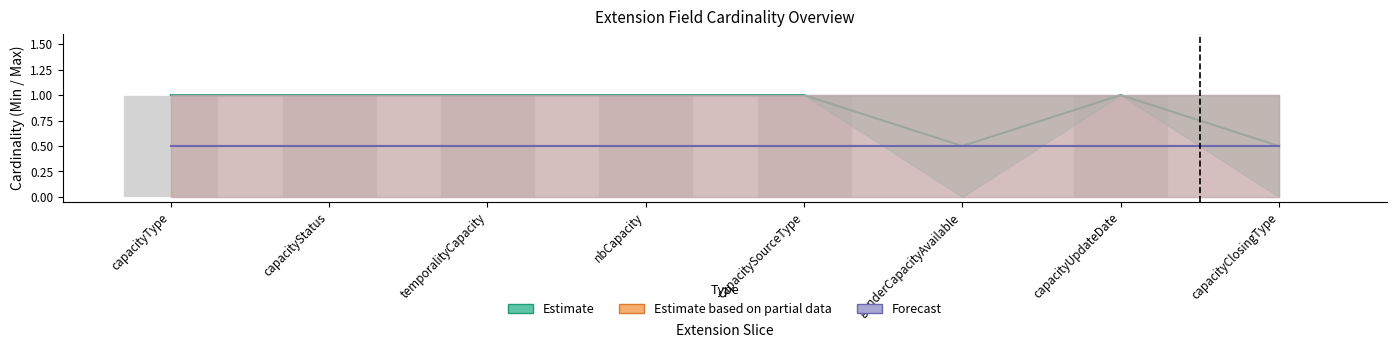

Is the value of Max at nbCapacity greater than the value of Min at capacityClosingType?

Yes